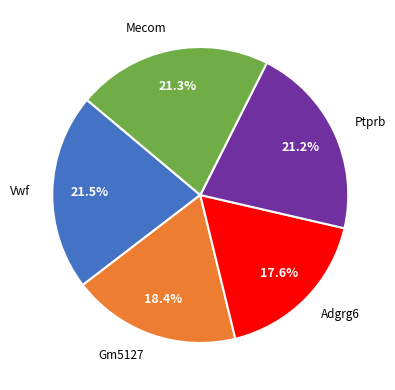

Is there a majority slice in this chart?

No